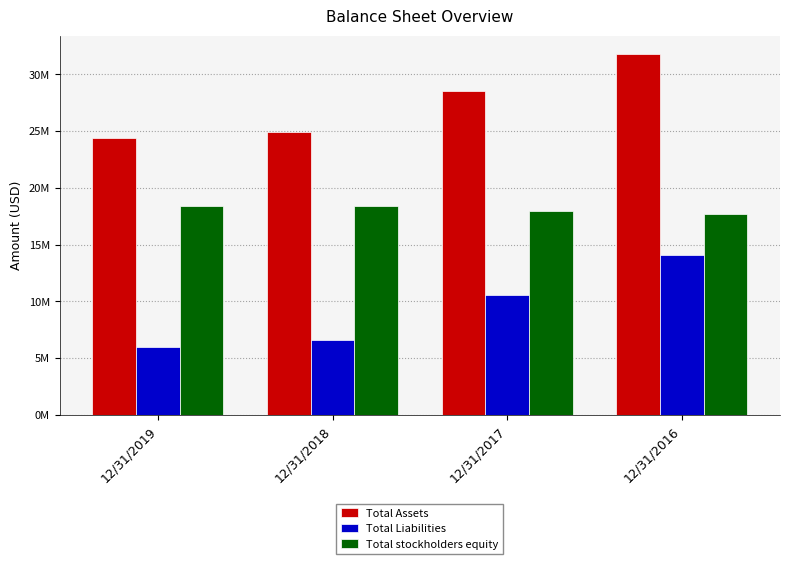

At how many categories does at least one series exceed 26883775?

2